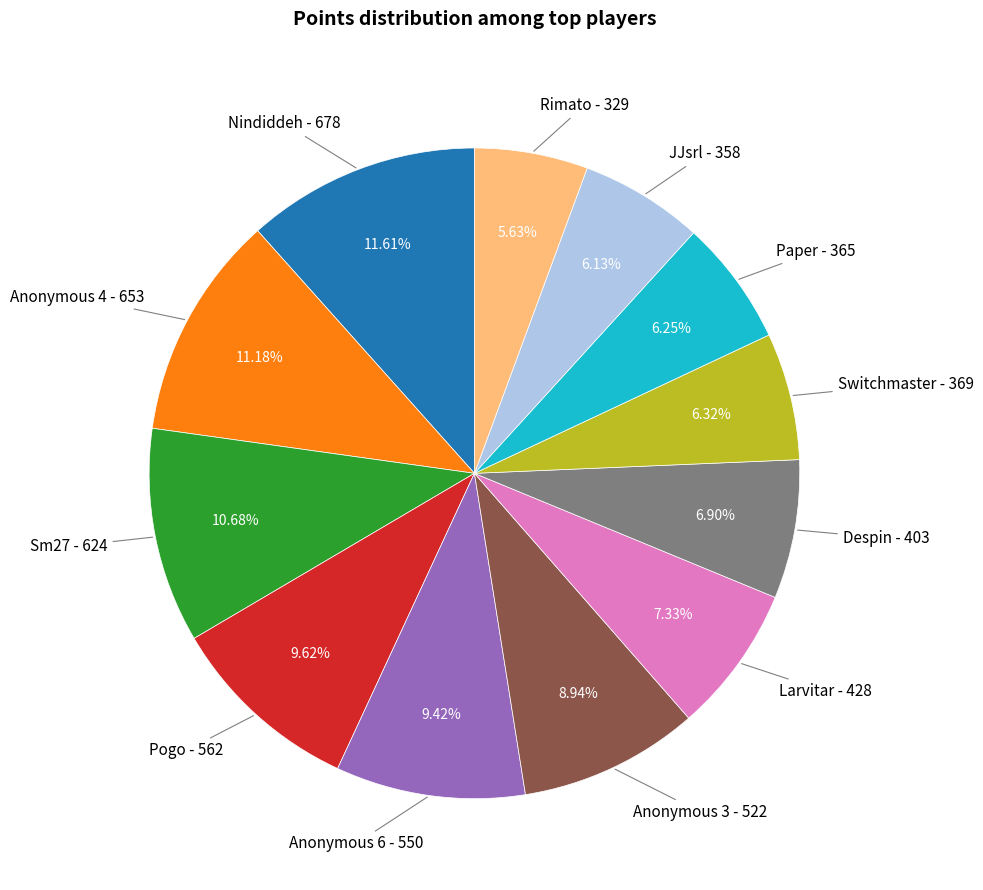

How many segments does this pie chart have?

12